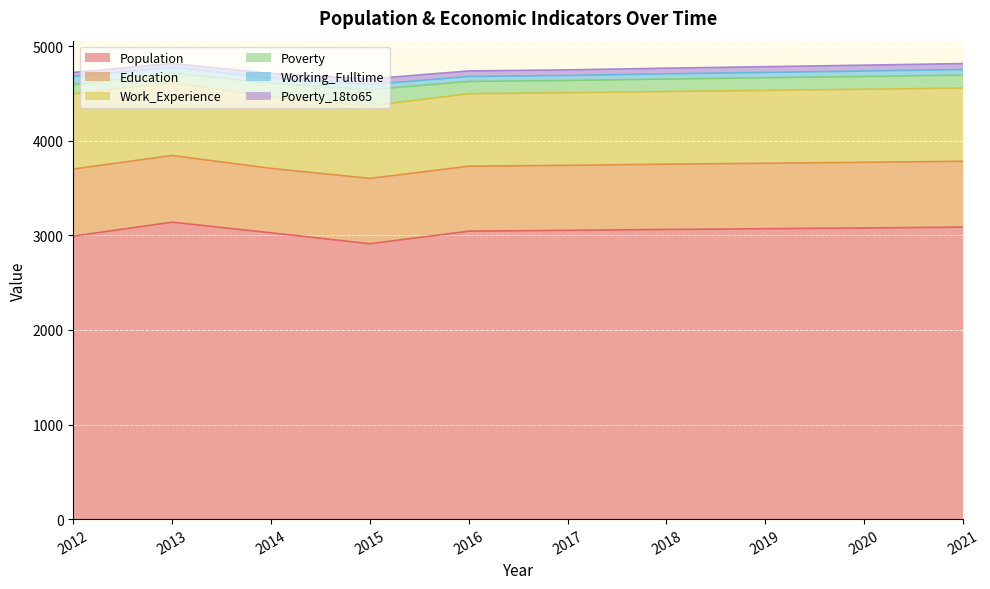

Between 2017 and 2021, which is larger?

2021